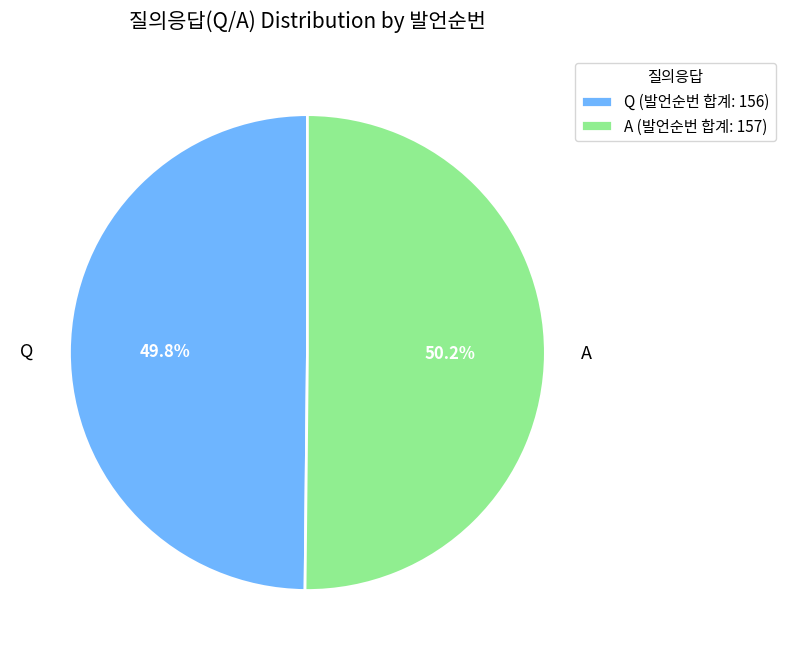

What is the total percentage of Q and A?

100.0%